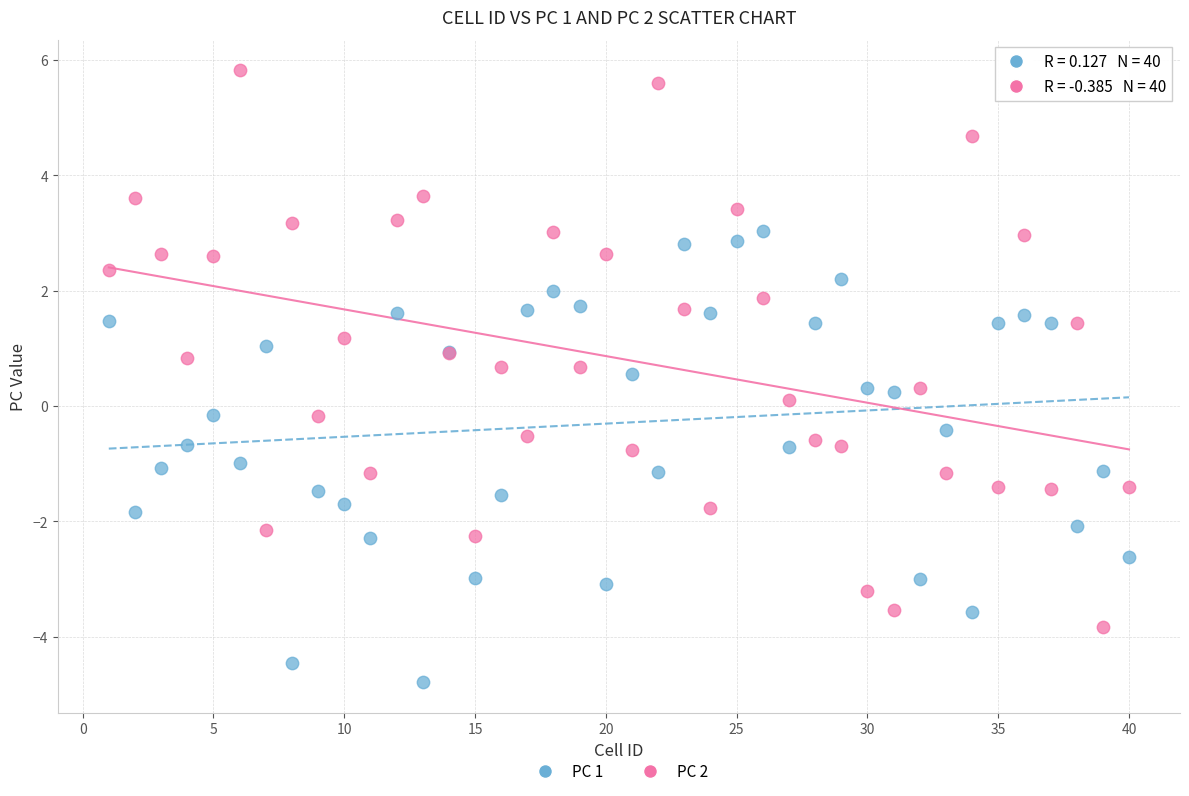

What is the X range (max minus min) for the scatter plot?

39.0